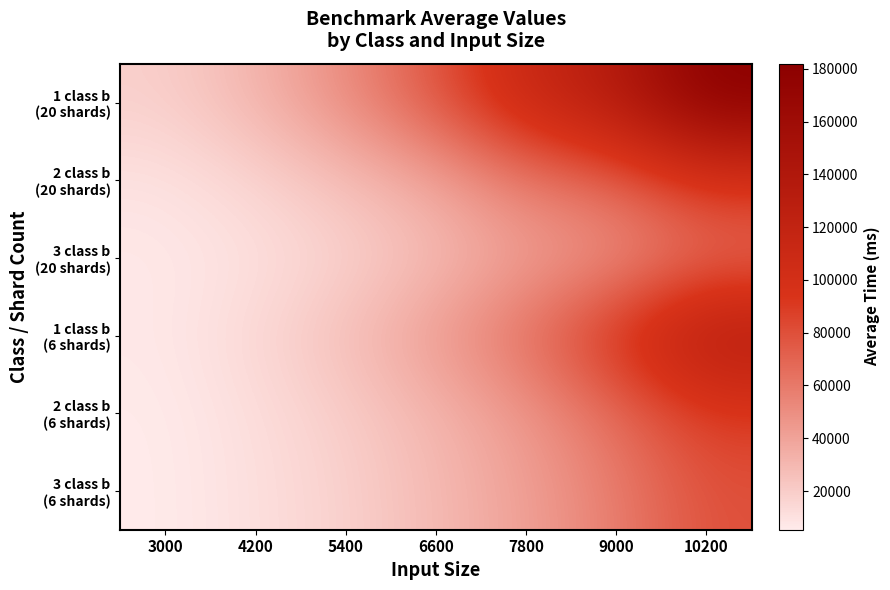

Between 6600 and 9000, which series saw the biggest shift?

1 class b (20 shards)